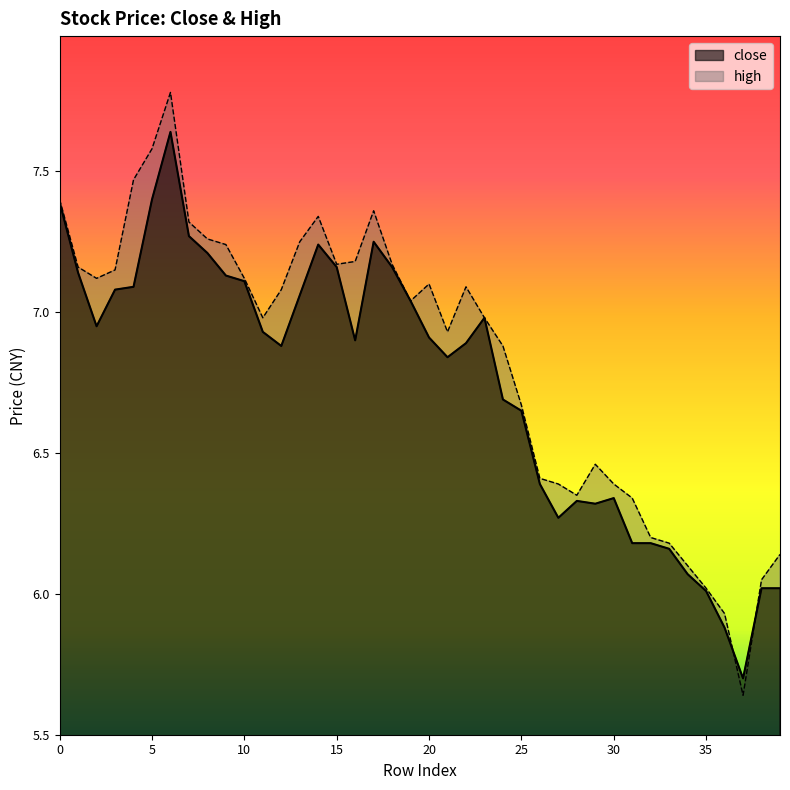

Is it true that close equals 2.0 at 1?

False